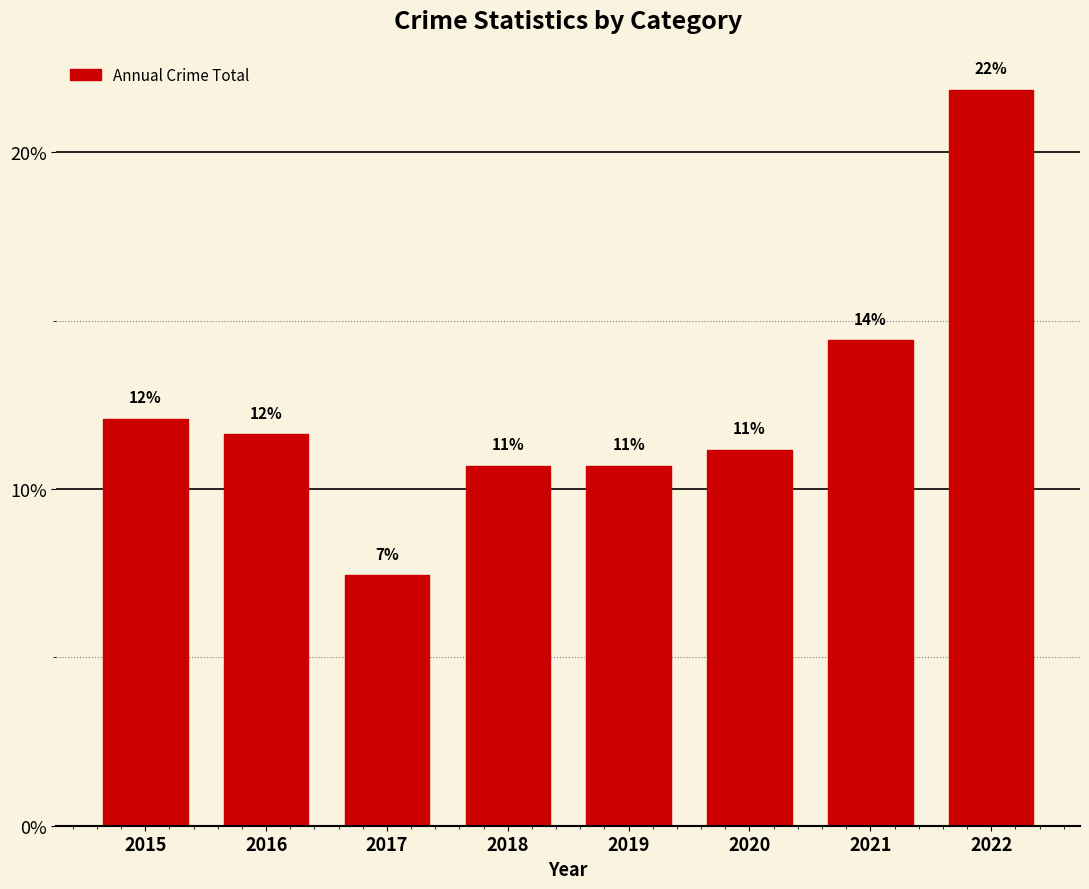

Are the bars horizontal?

No